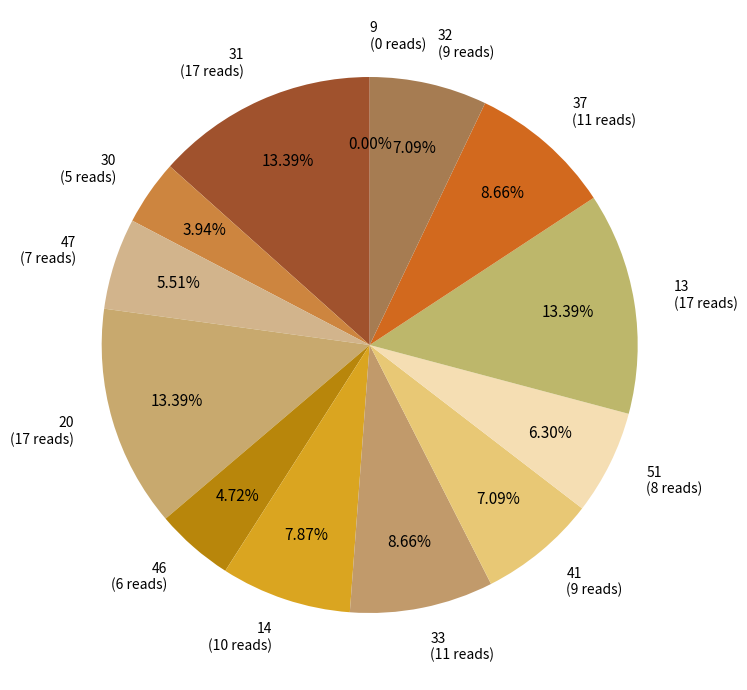

Rank the categories by value from lowest to highest.

9, 30, 46, 47, 51, 41, 32, 14, 33, 37, 31, 20, 13